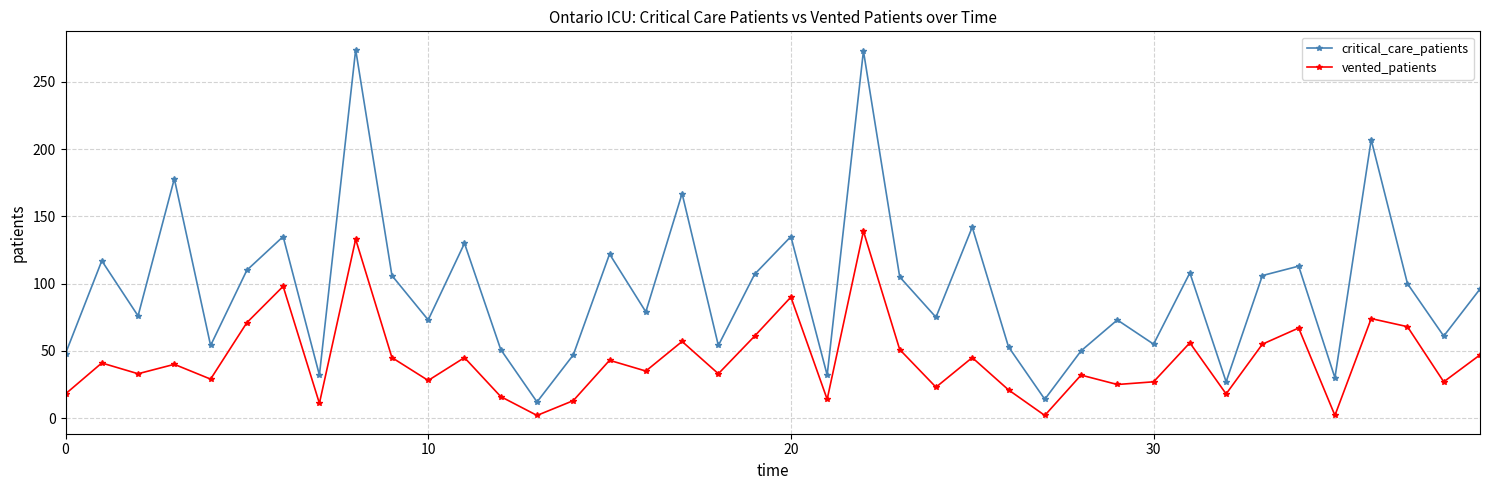

Rank the series by their maximum value, from lowest to highest.

vented_patients, critical_care_patients